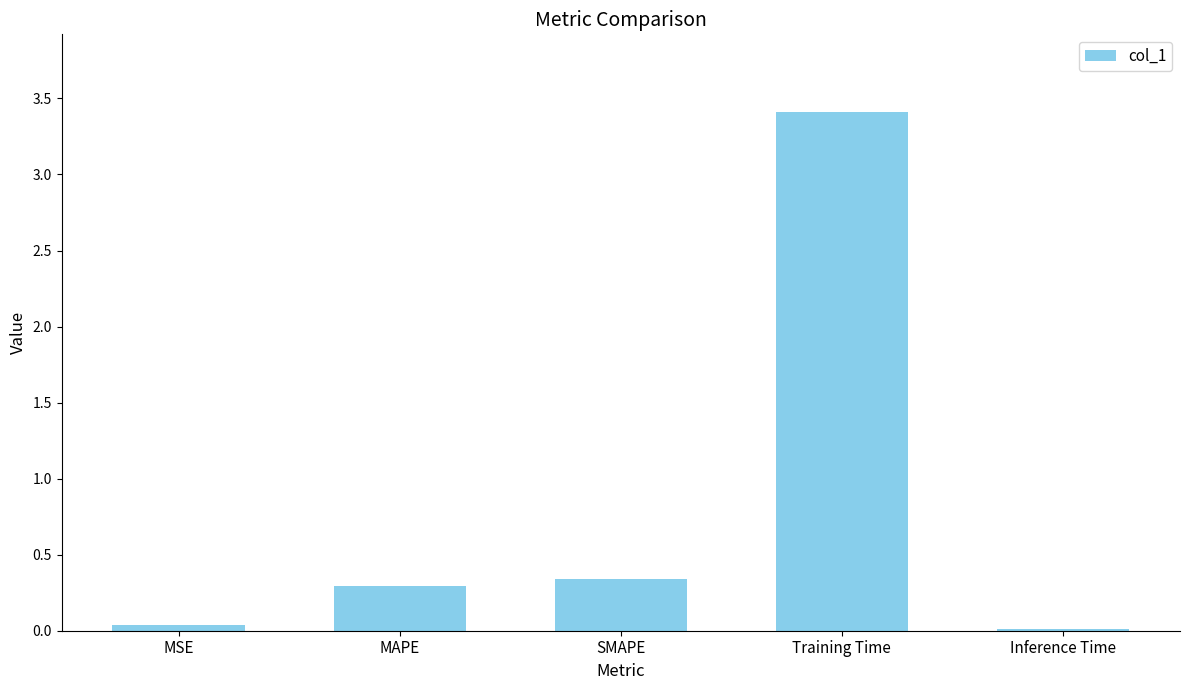

What is the change in value from MAPE to Training Time?

+3.1